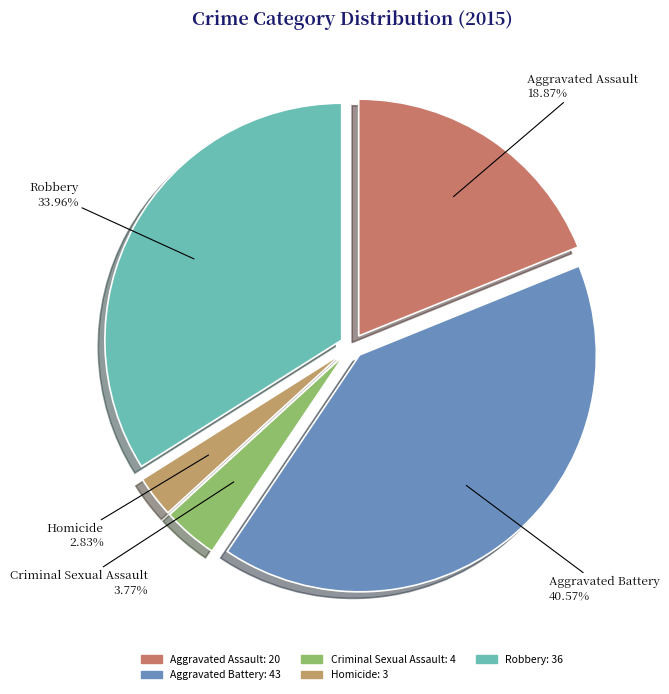

Does Aggravated Battery account for over 50% of the chart?

No